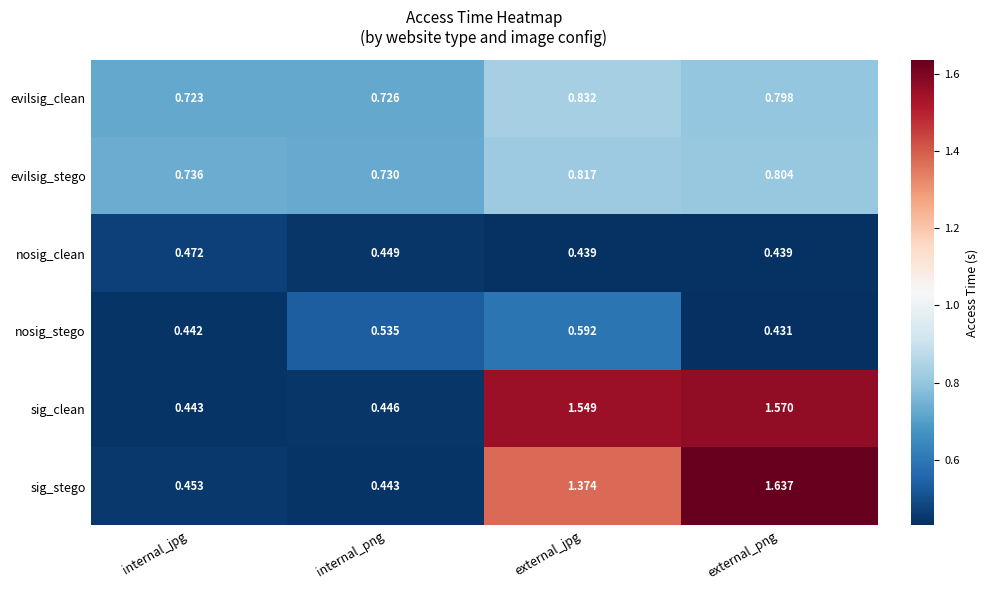

At which category is the sum across all series the highest?

external_png